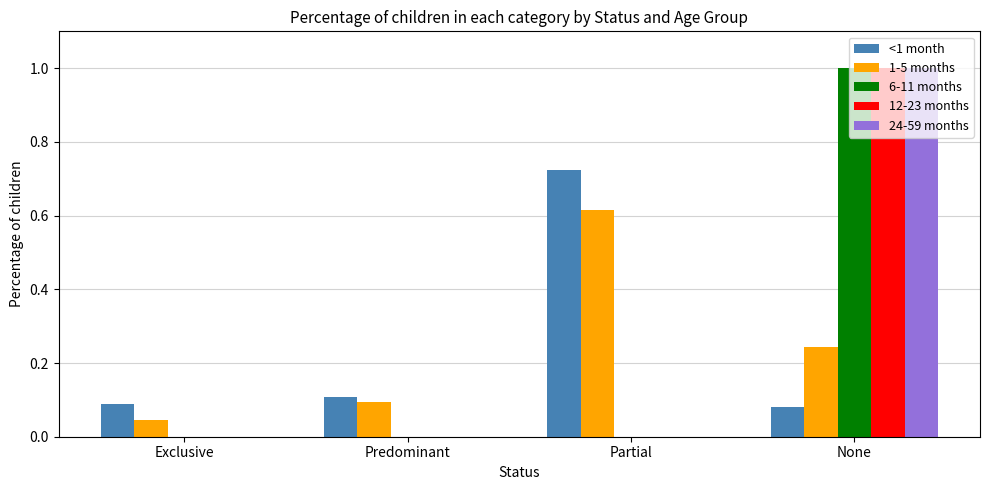

The value of 1-5 months at Partial is 1.0. True or false?

False